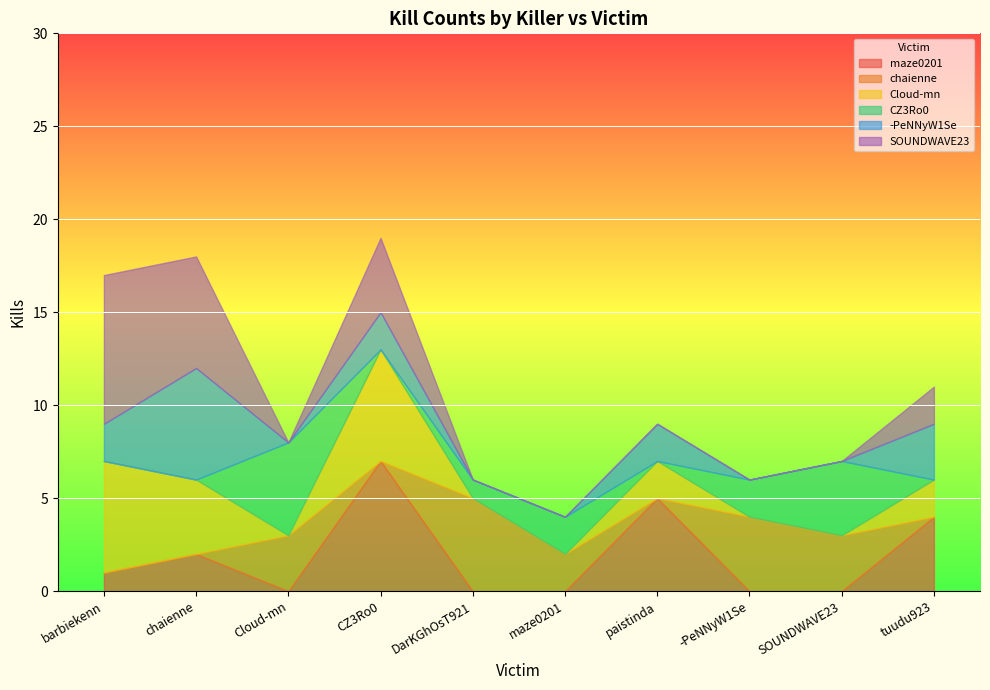

At which label does Cloud-mn reach its peak?

barbiekenn